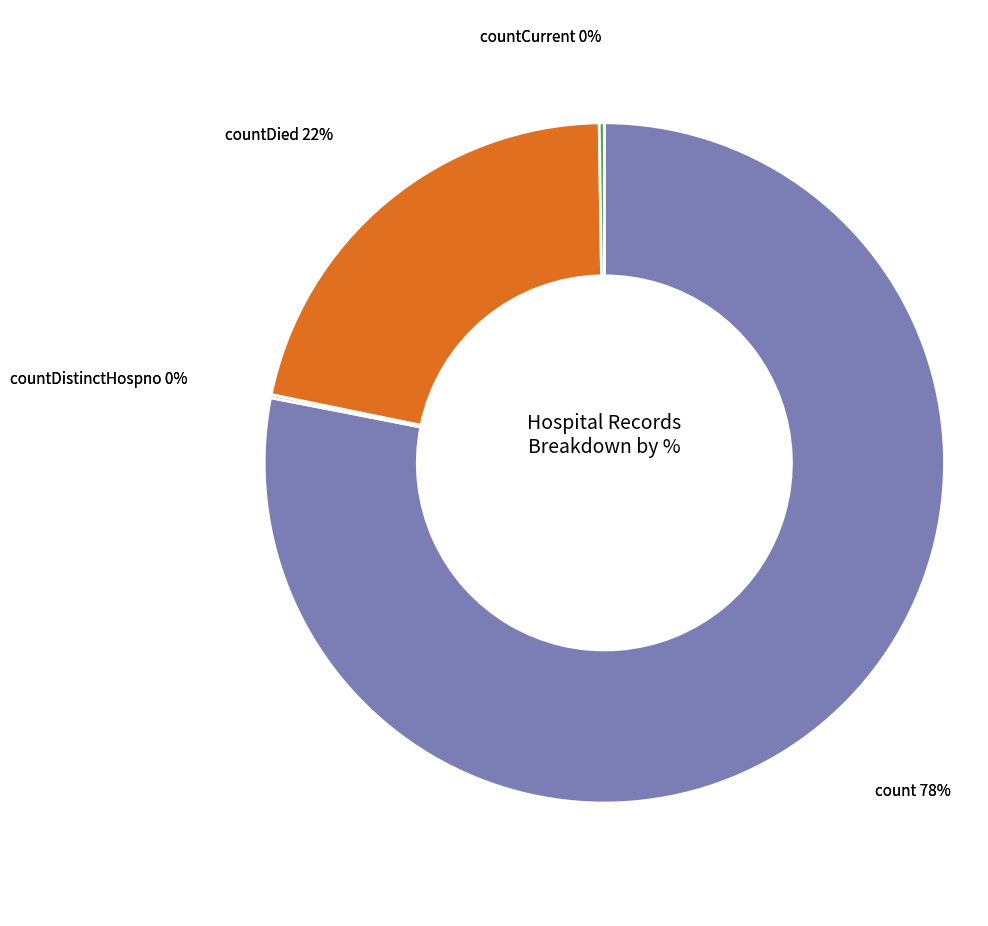

What is the total percentage of countCurrent and countDied?

21.8%